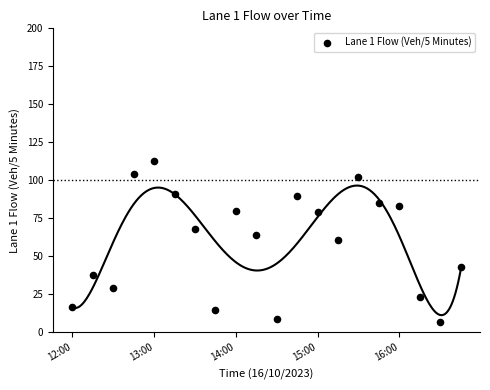

What is the range of Y values (max minus min)?

106